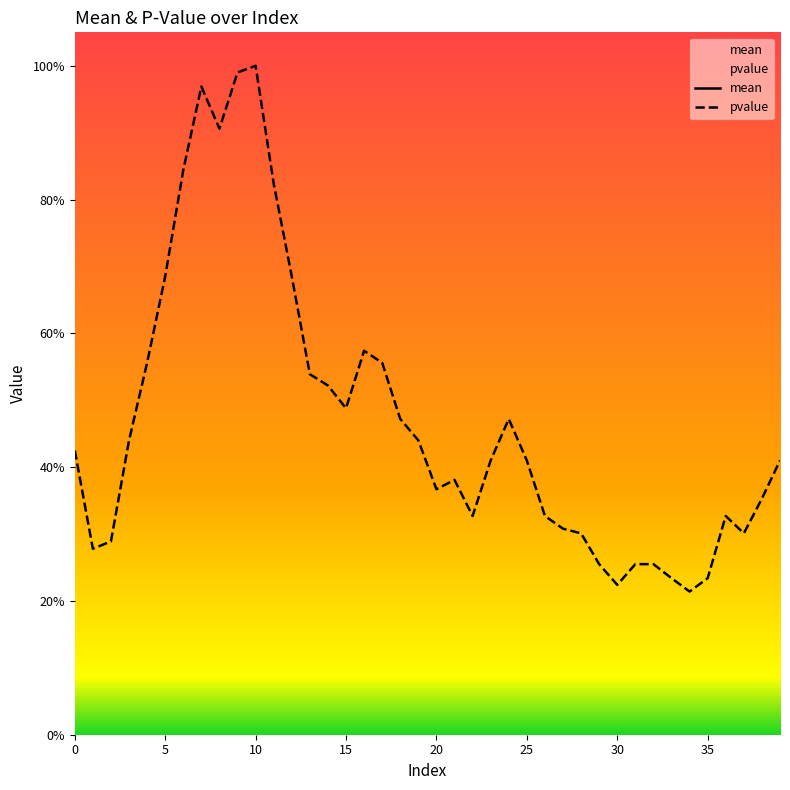

Between 37 and 11, which is larger?

11